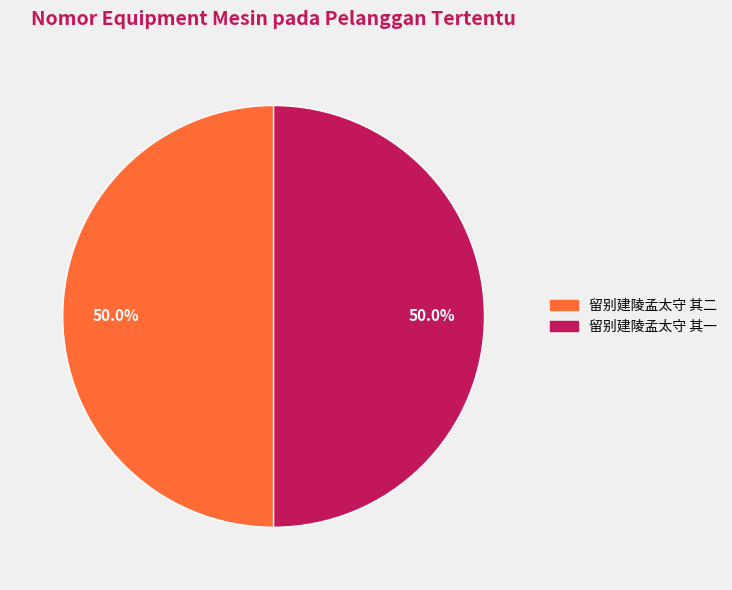

Is the sum of 留别建陵孟太守 其一 and 留别建陵孟太守 其二 greater than half?

Yes